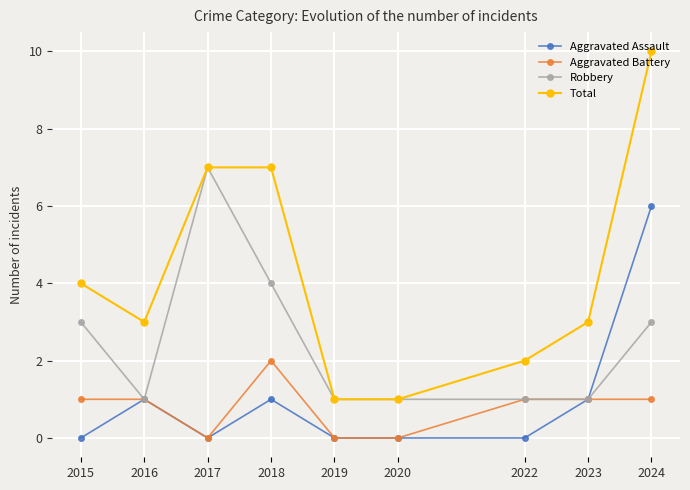

What is the sum of the Aggravated Battery values at 2024 and 2019?

1